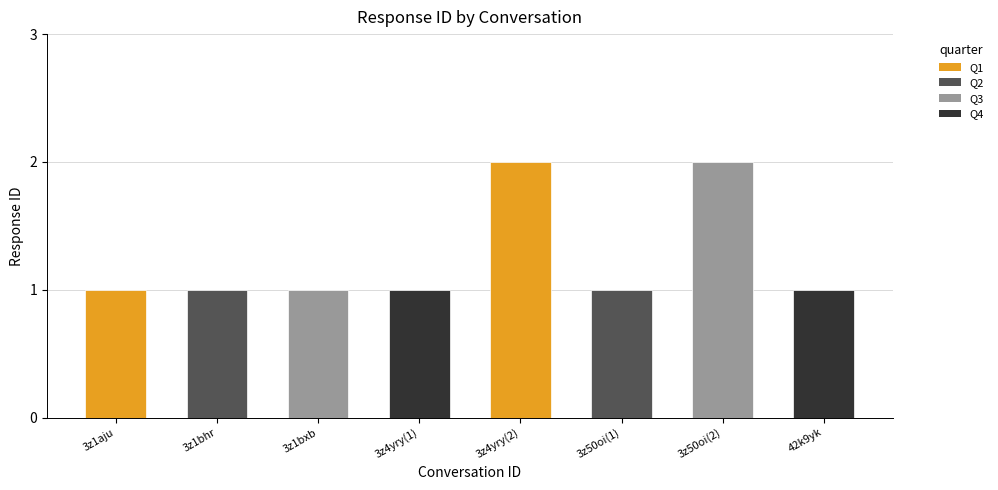

Approximately how many times larger is the value at 3z1bxb compared to 3z1aju?

1.0